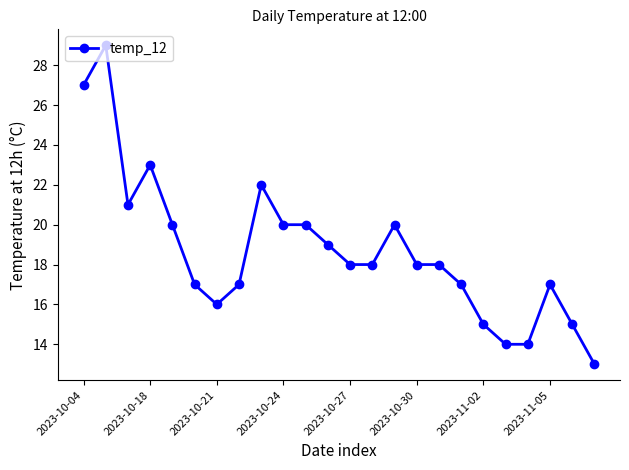

What is the difference between the maximum and minimum values?

16